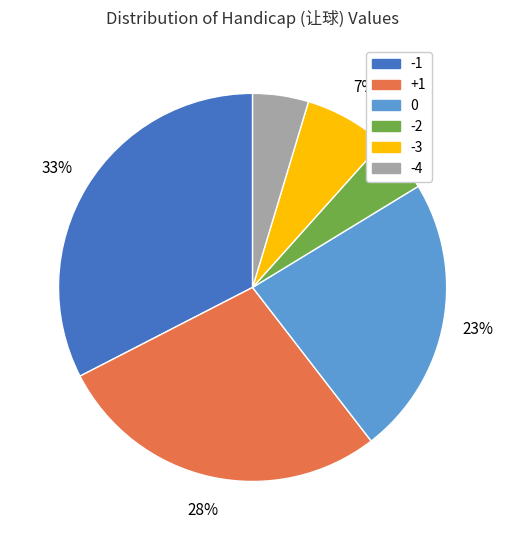

Count the number of slices in the pie.

6